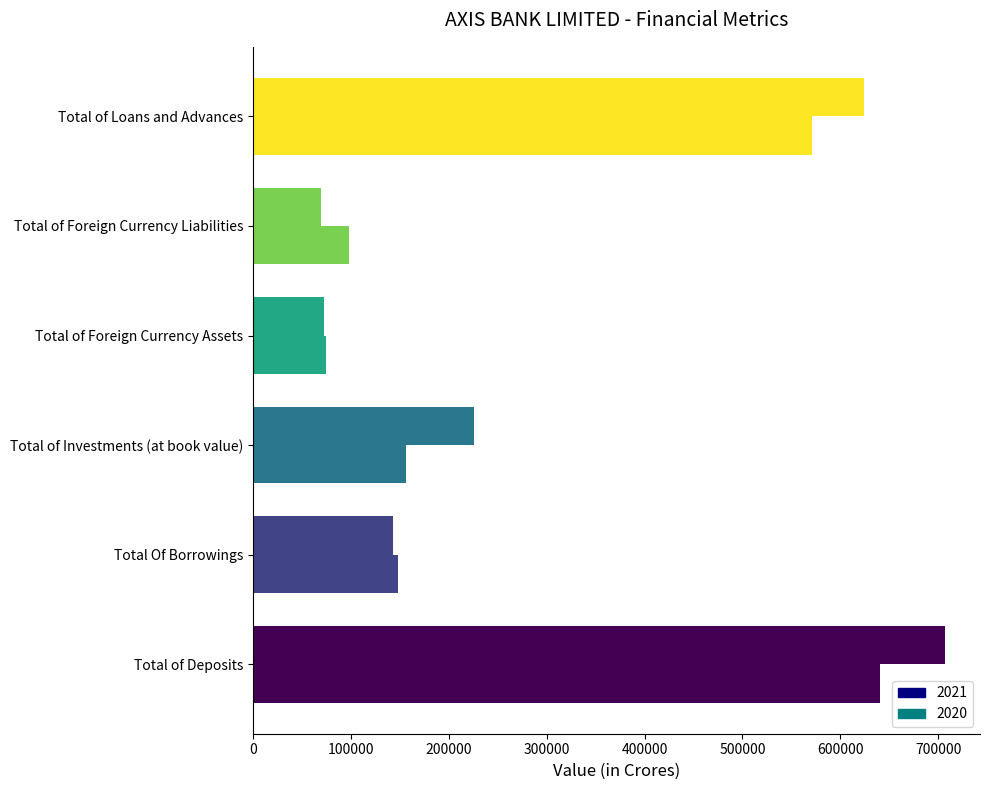

What is the value of the Total of Deposits bar at the 1st from the left?

707306.1